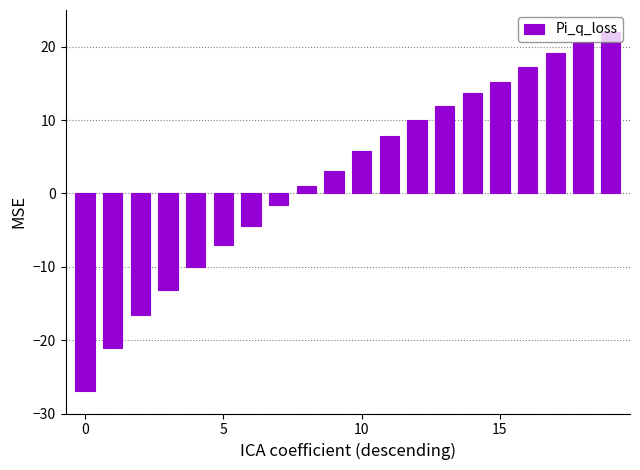

What is the minimum value shown in the chart?

-27.0